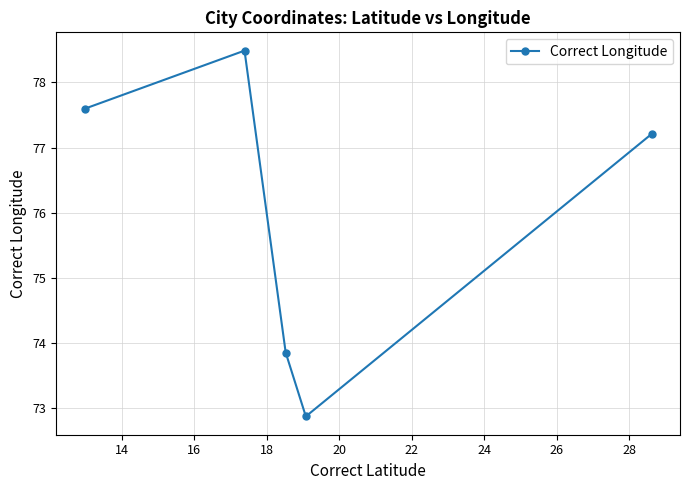

How many points are lower than both their immediate neighbors (excluding endpoints)?

1